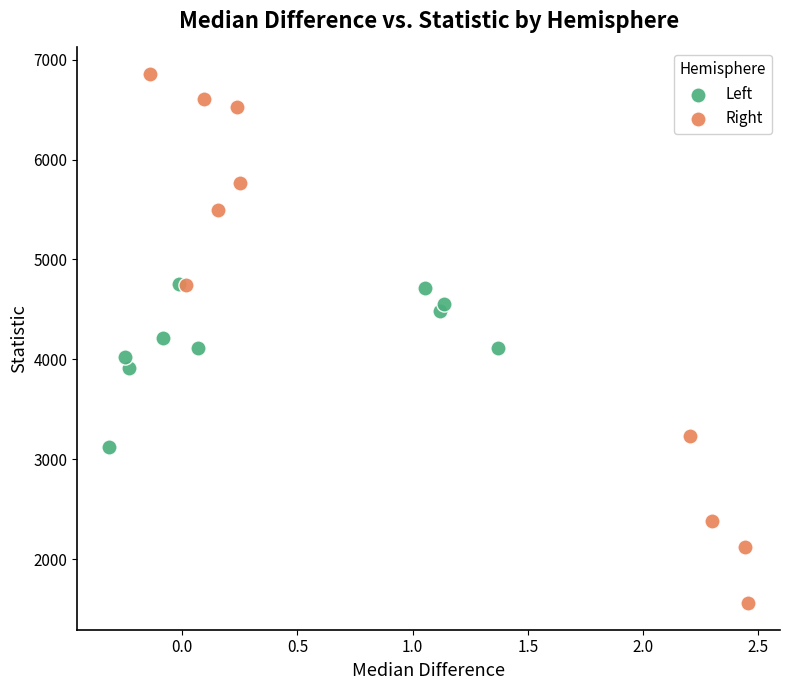

Which series reaches the minimum Y coordinate?

Right